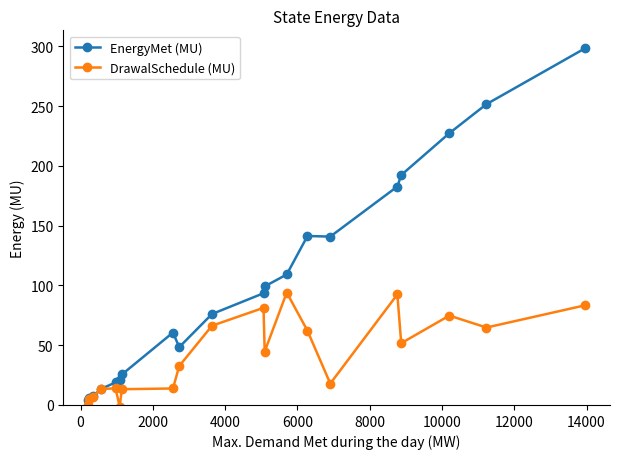

Rank the series by their maximum value, from highest to lowest.

EnergyMet (MU), DrawalSchedule (MU)